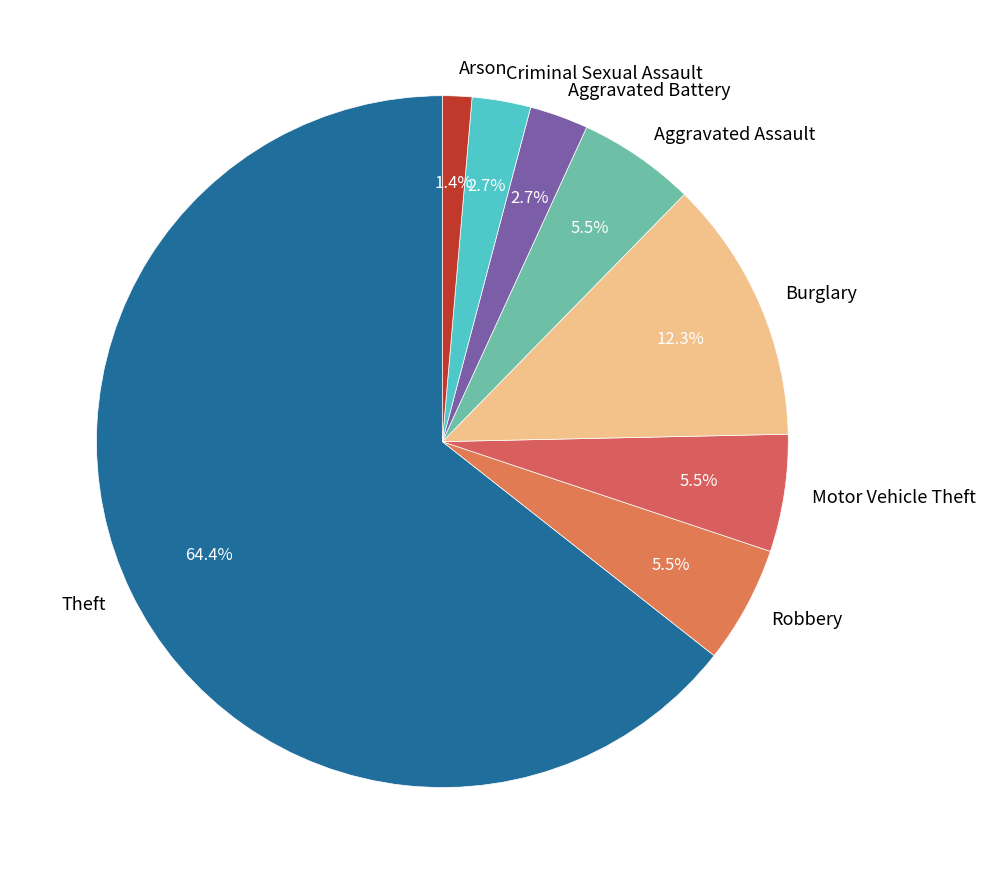

To the nearest percent, what is the average slice percentage?

12%